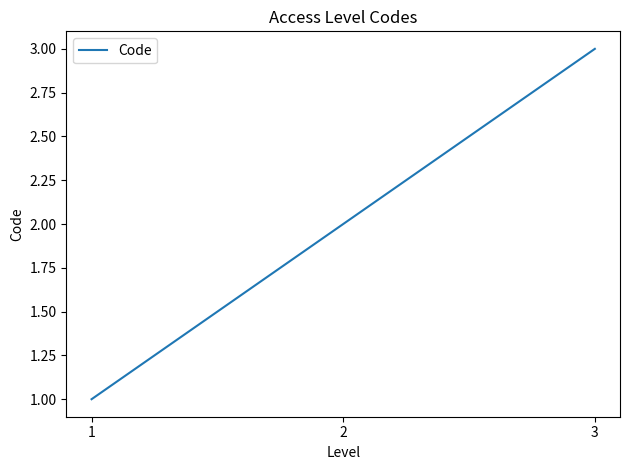

Which label corresponds to the largest value in the chart?

3